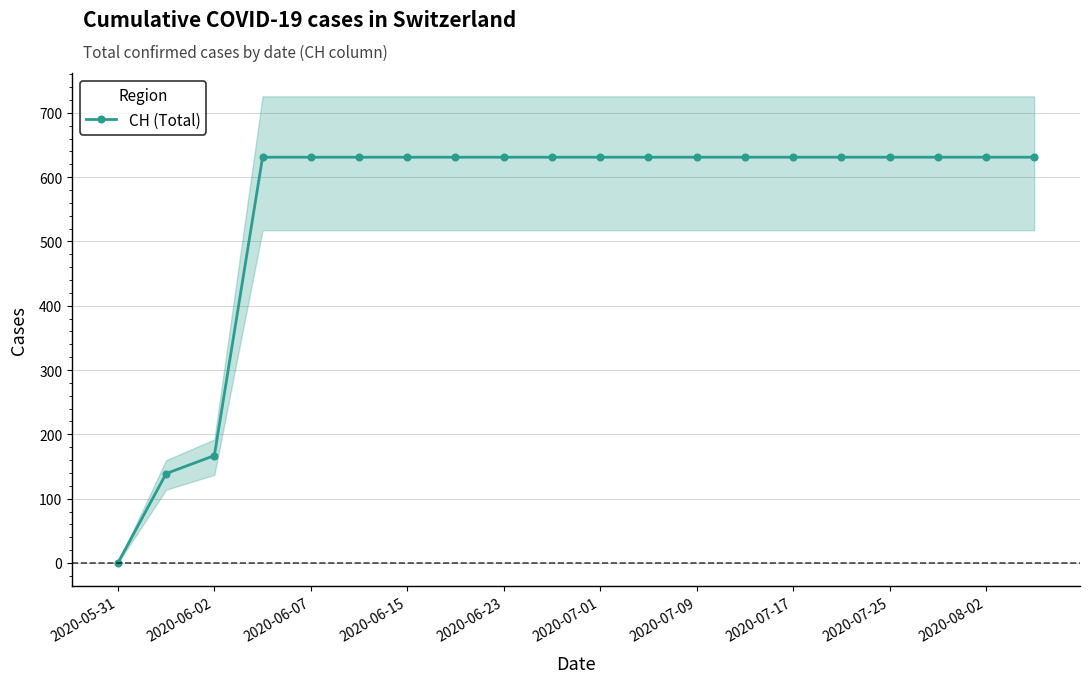

The value of CH (Total) at 2020-06-15 is 631. True or false?

True